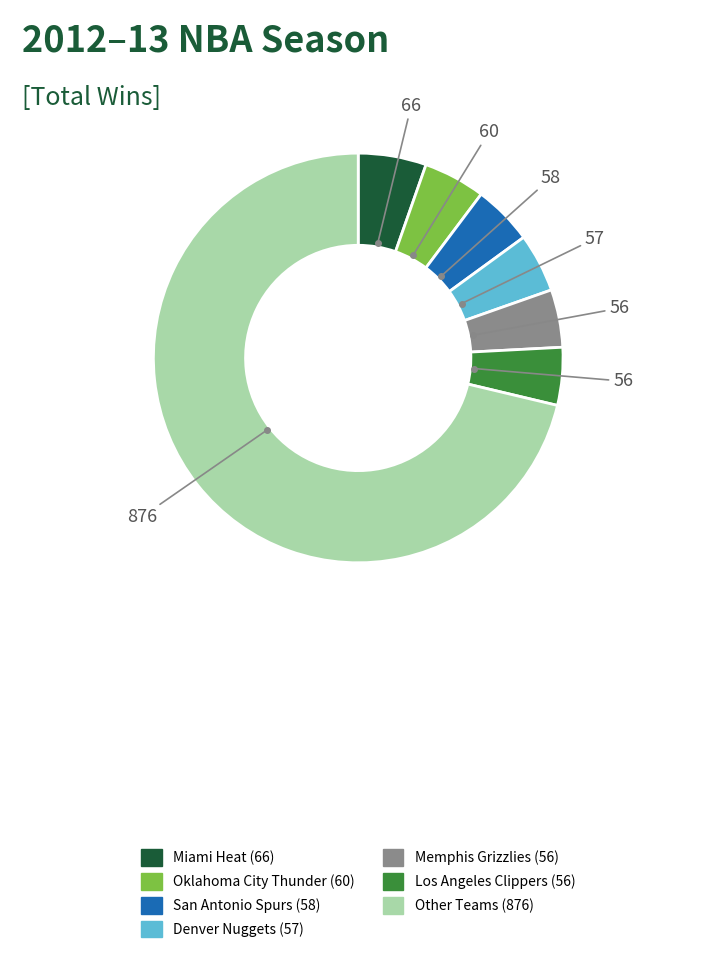

Count the number of slices in the pie.

7